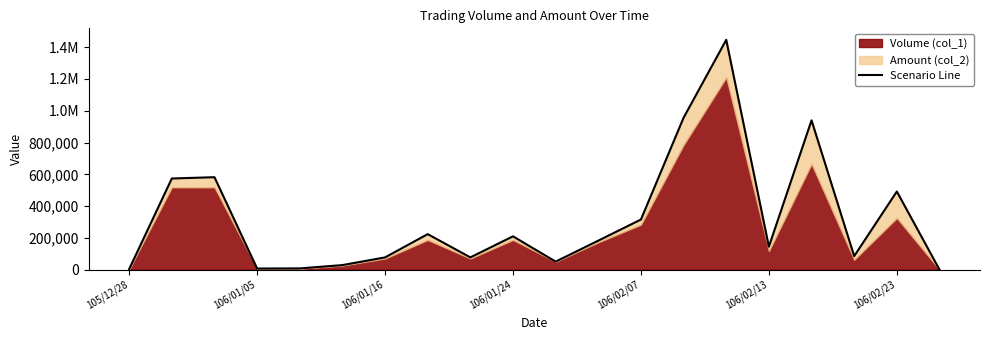

Between 9 and 11, which is larger?

9